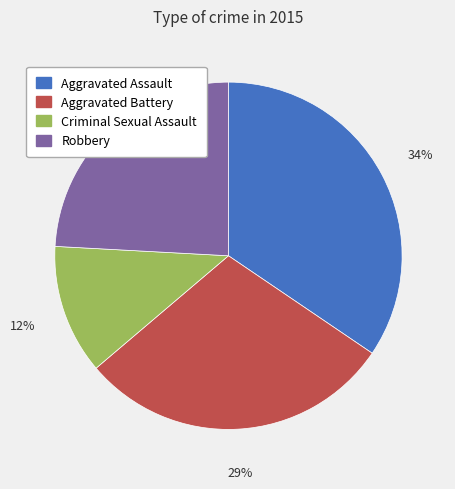

How many slices are in this pie chart?

4